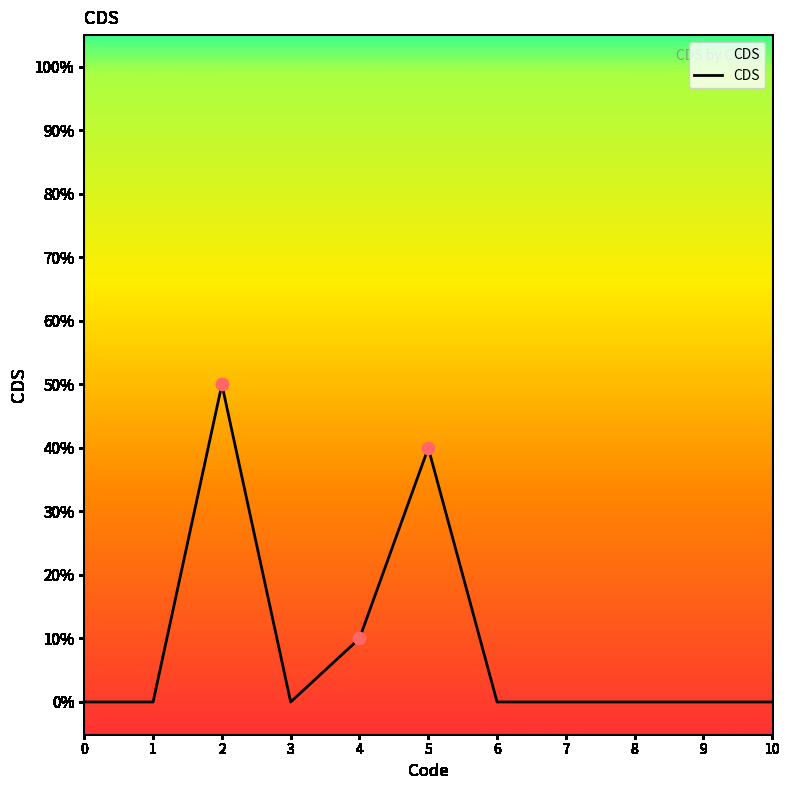

Does the chart have visible grid lines?

No